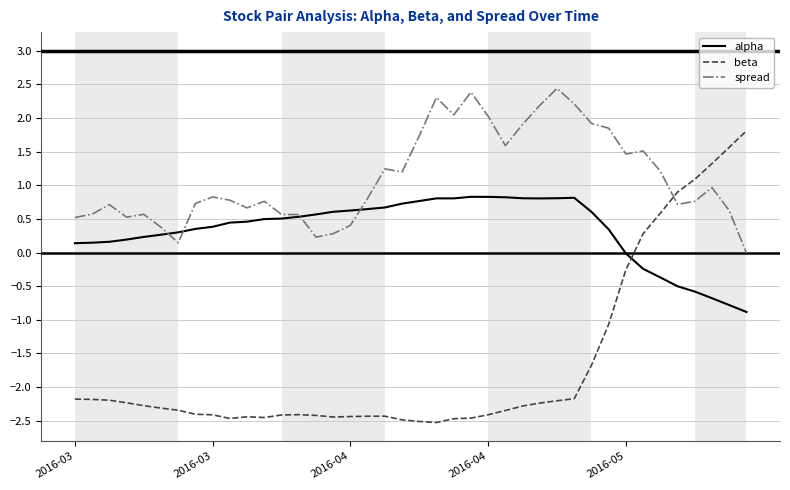

True or false: spread and beta cross at least once.

True